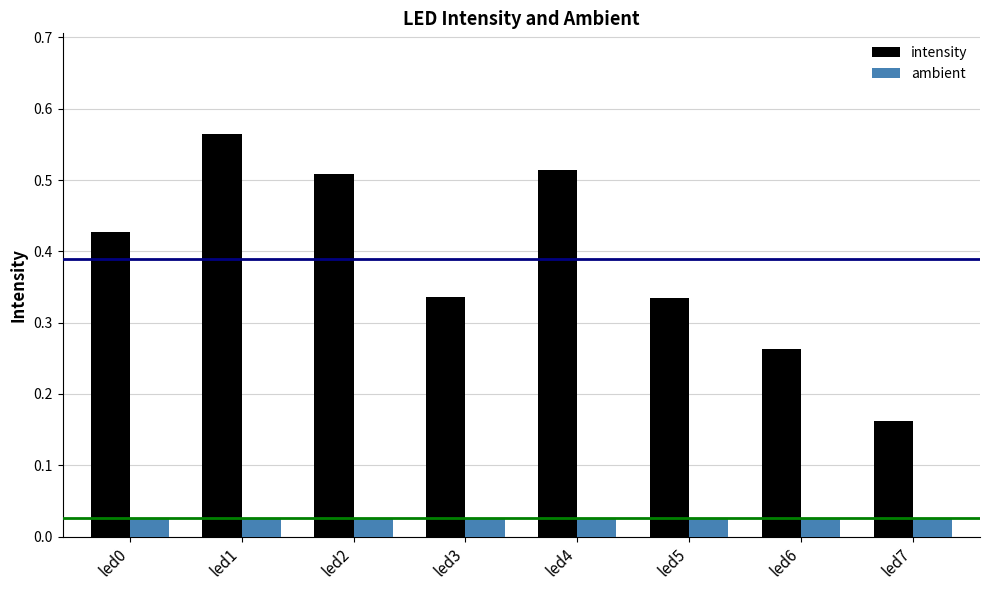

List the series in order of their overall mean, lowest first.

ambient, intensity